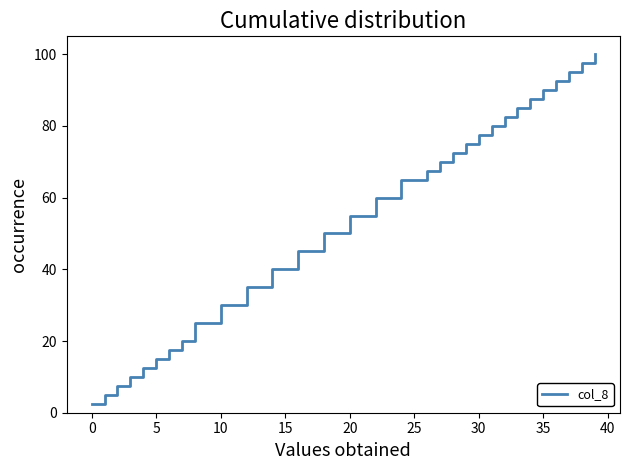

What is the smallest value displayed?

2.5